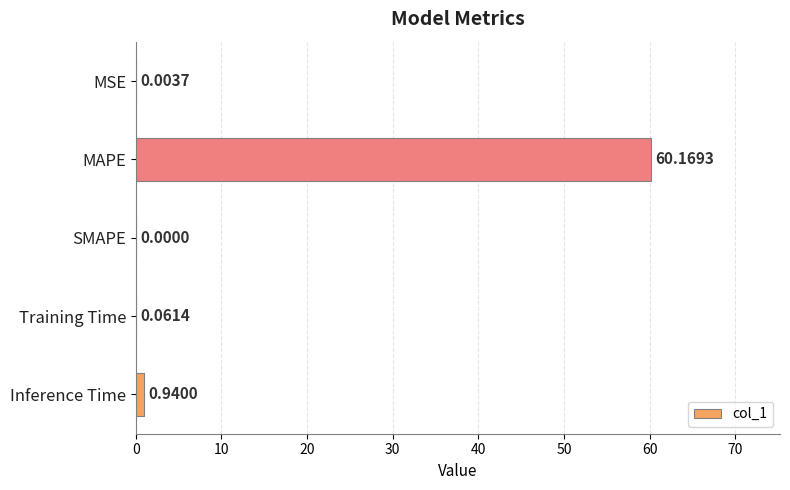

What is the maximum value shown in the chart?

60.2